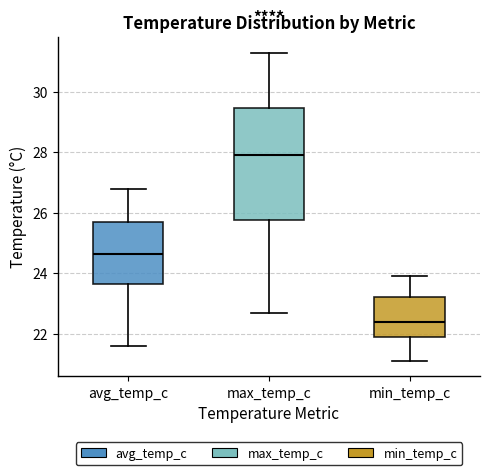

Which box's median line is the highest?

max_temp_c